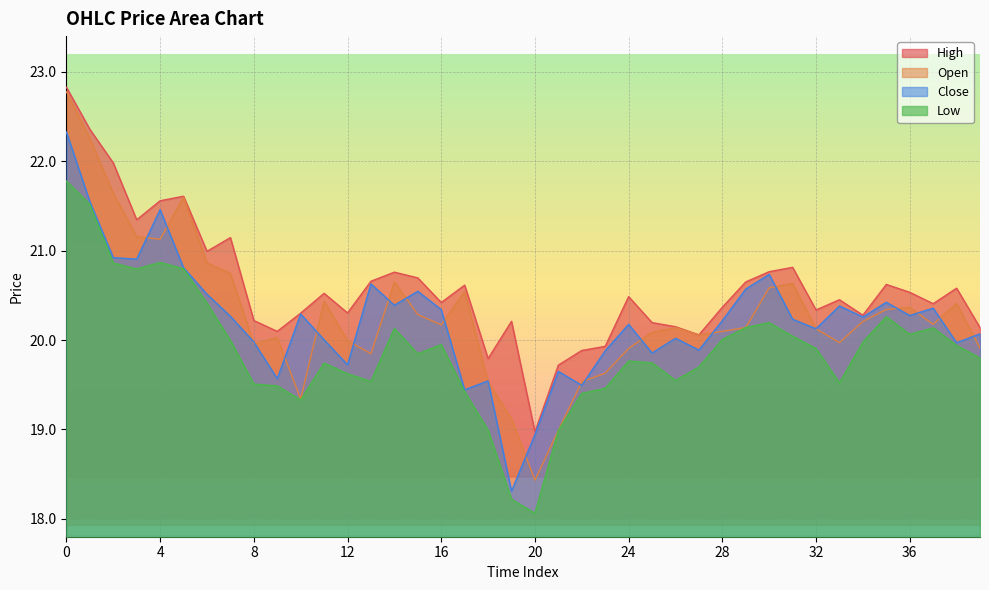

What is the difference between the maximum and minimum values in the l series?

3.7